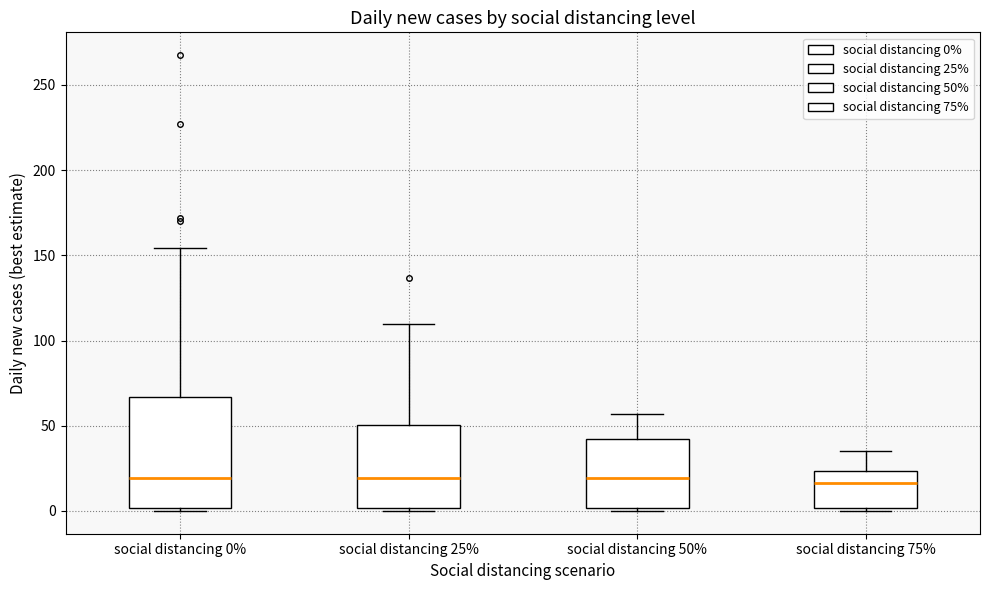

Which box is the tallest, from its lower edge to its upper edge?

social distancing 0%